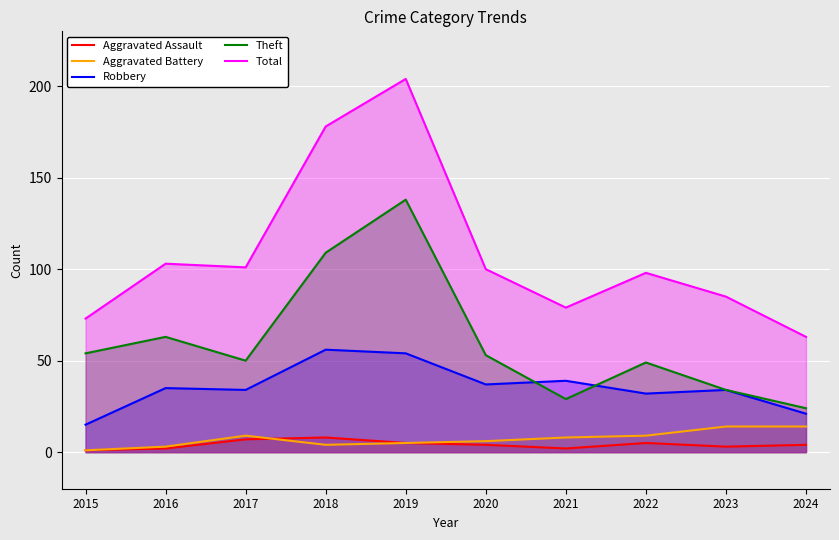

What are all the series names shown in the legend?

Aggravated Assault, Aggravated Battery, Robbery, Theft, Total